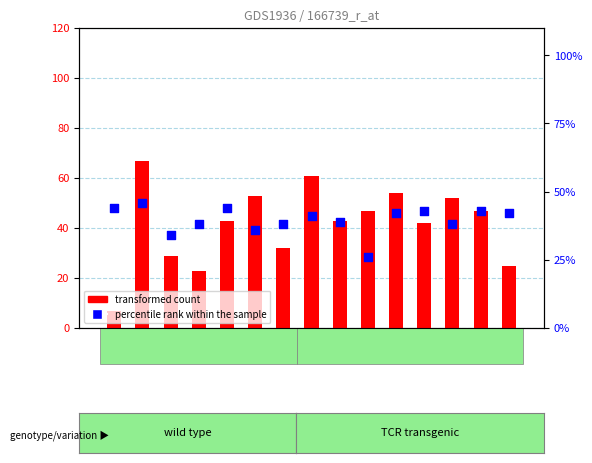

At which category is the sum across all series the highest?

1